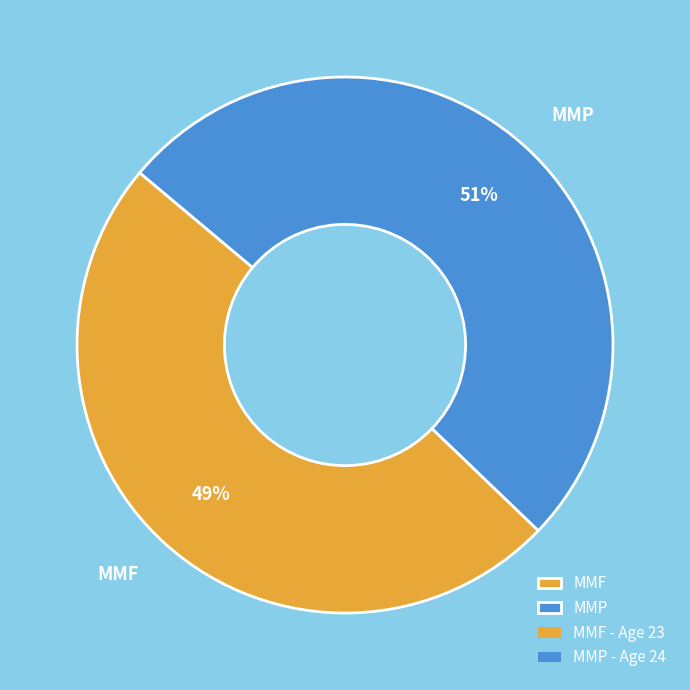

True or false: MMP accounts for 51% of the total.

True